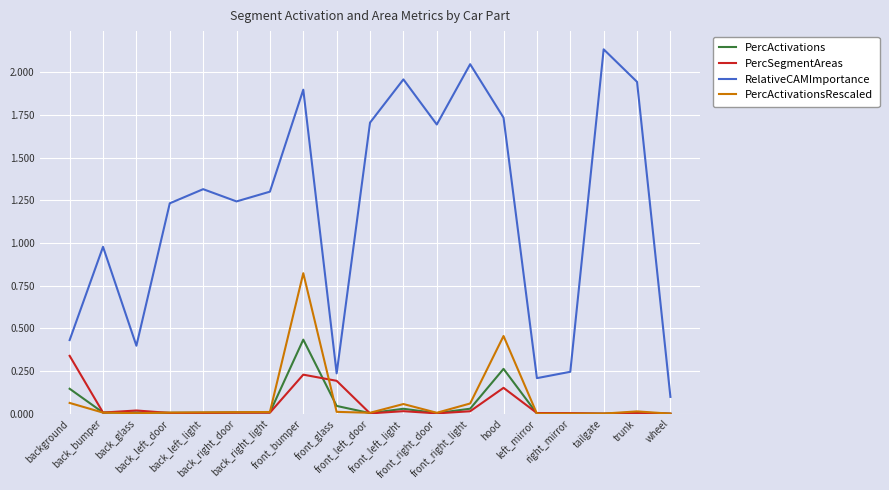

List the series in order of their peak value, lowest first.

PercSegmentAreas, PercActivations, PercActivationsRescaled, RelativeCAMImportance